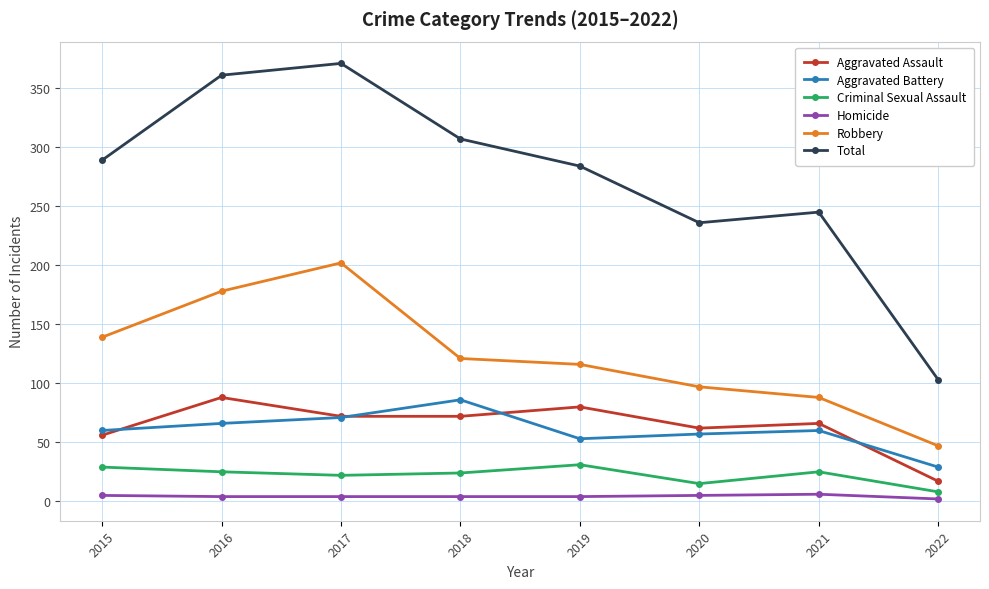

Rank the series at 2019 from highest to lowest value.

Total, Robbery, Aggravated Assault, Aggravated Battery, Criminal Sexual Assault, Homicide